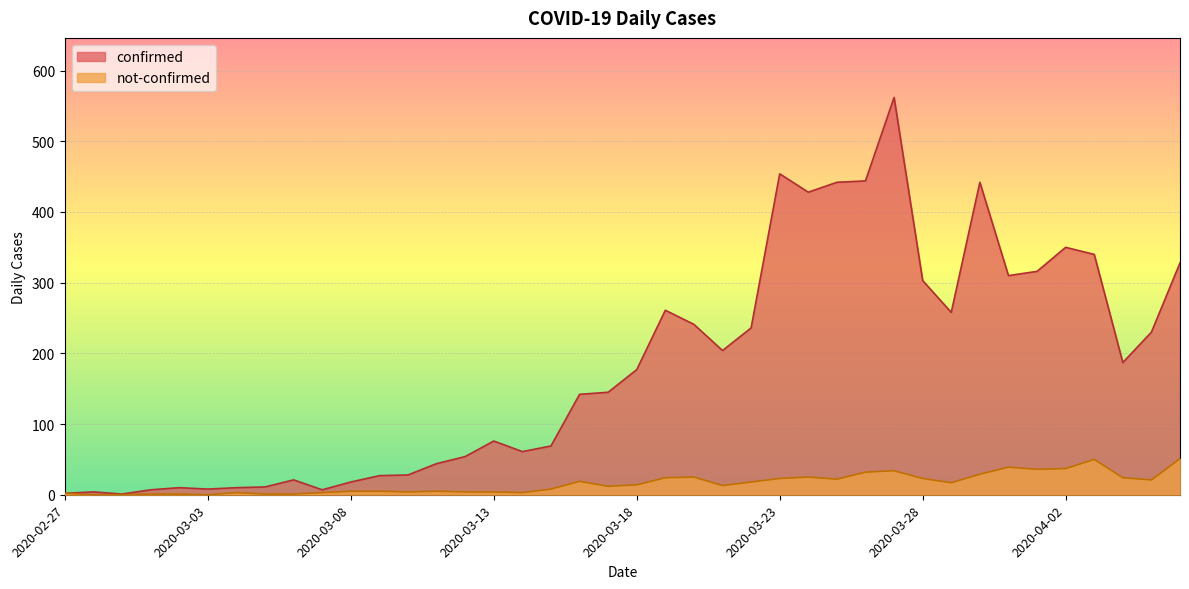

At which category does confirmed reach its first local peak?

2020-02-28